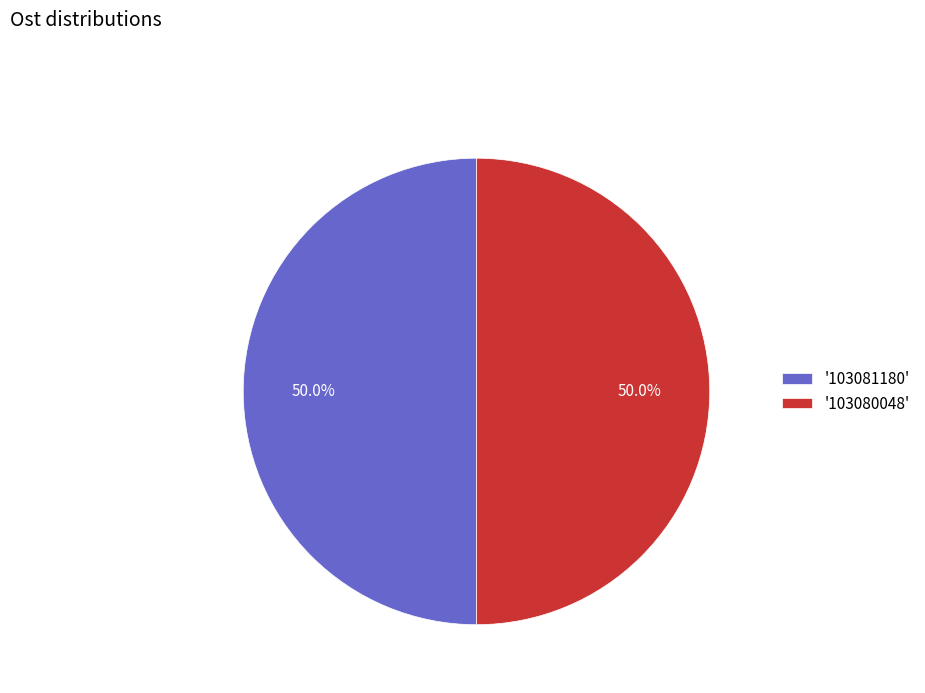

Do '103080048' and '103081180' together represent more than half of the pie?

Yes